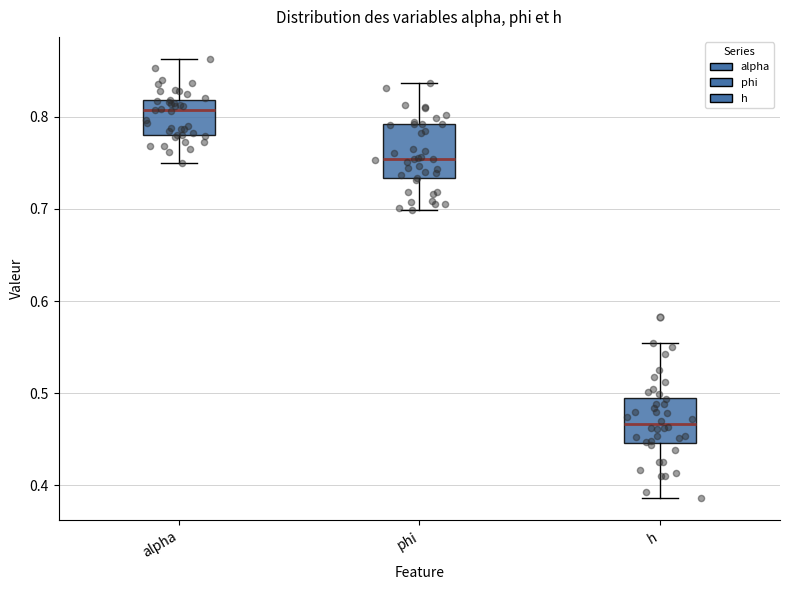

Where does the median line of the box for phi sit on the y-axis? The values are not printed on the chart, so give them approximately, as read against the axis.

0.75